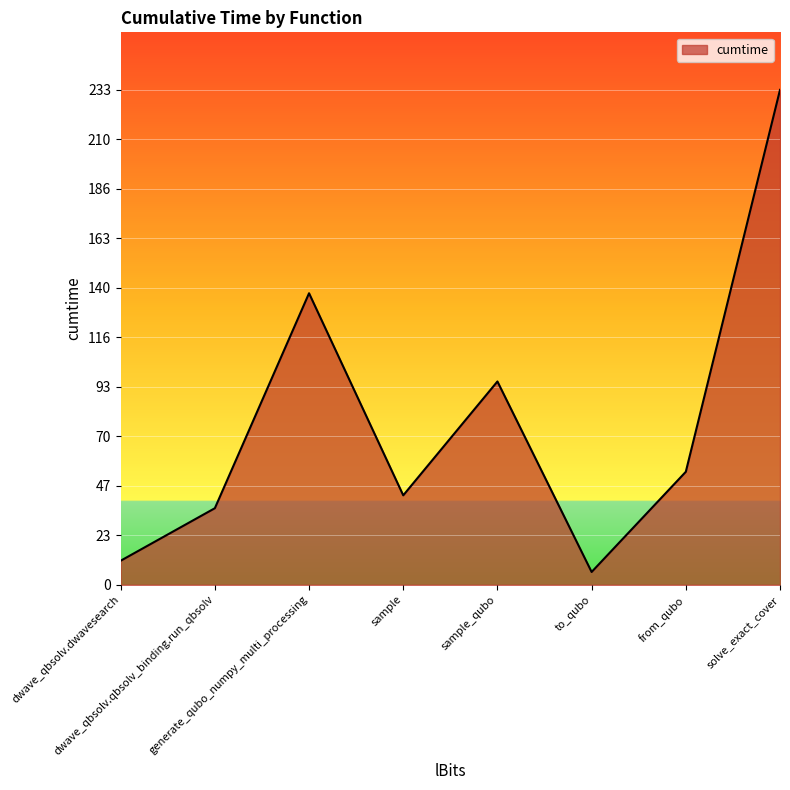

Which has a higher value, sample or solve_exact_cover?

solve_exact_cover